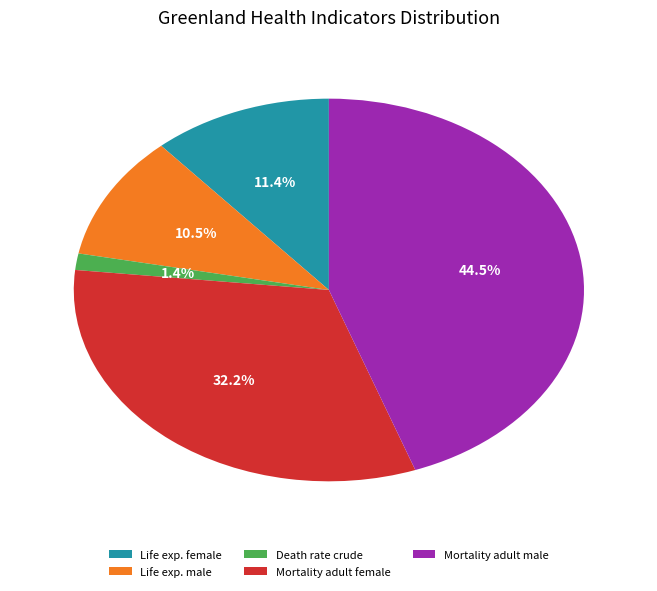

Do Death rate crude and Life exp. female together represent more than half of the pie?

No